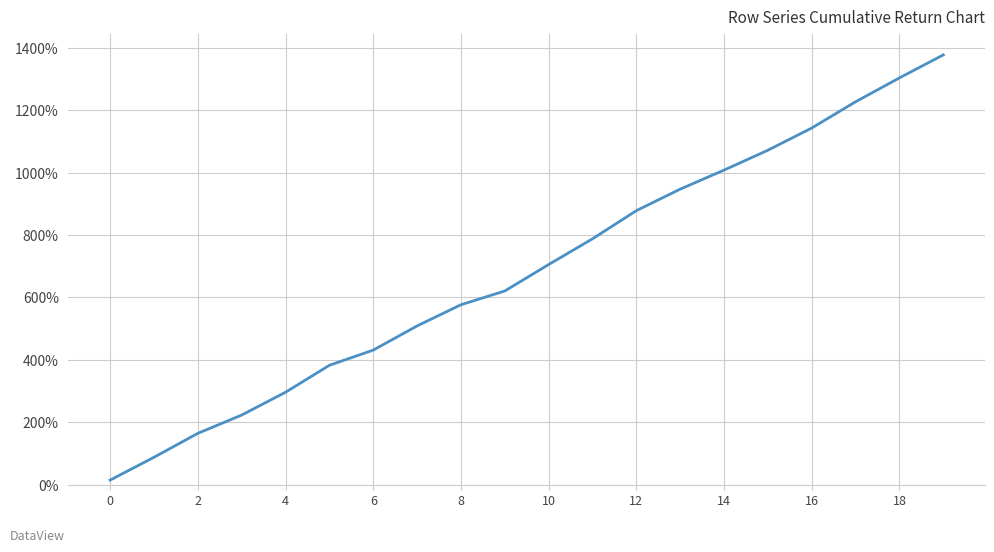

What is the maximum value shown in the chart?

1377.2